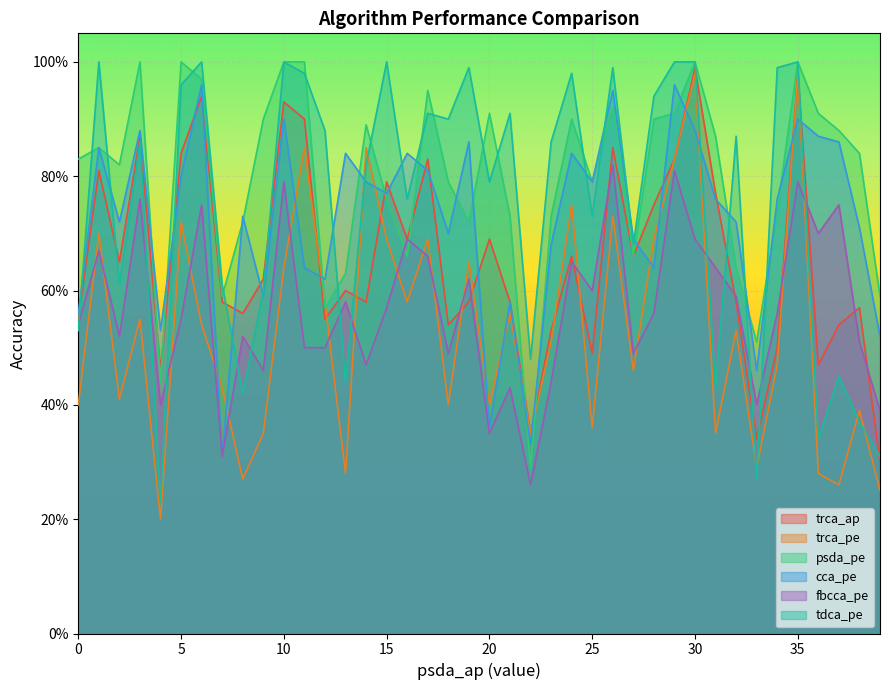

Does the chart display data point markers on the line(s)?

No